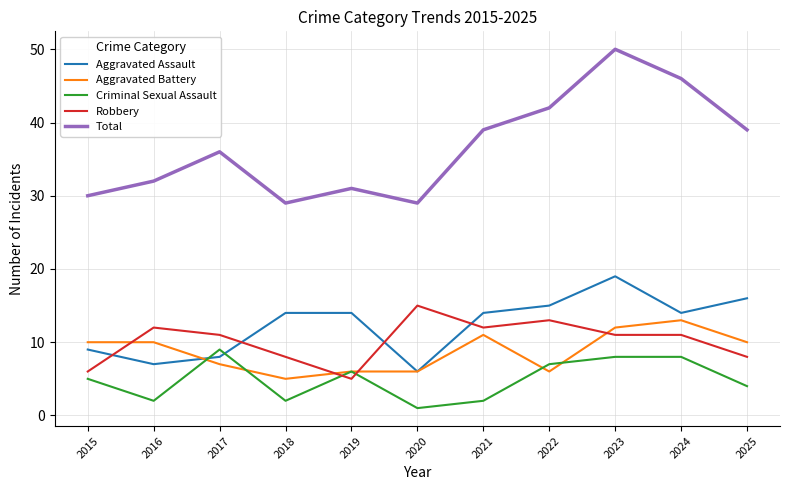

Rank the series at 2025 from lowest to highest value.

Criminal Sexual Assault, Robbery, Aggravated Battery, Aggravated Assault, Total